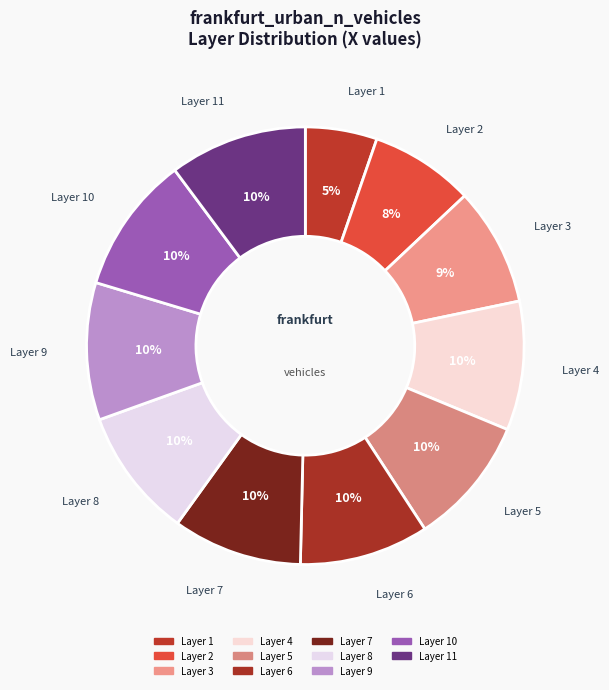

Count the number of slices in the pie.

11